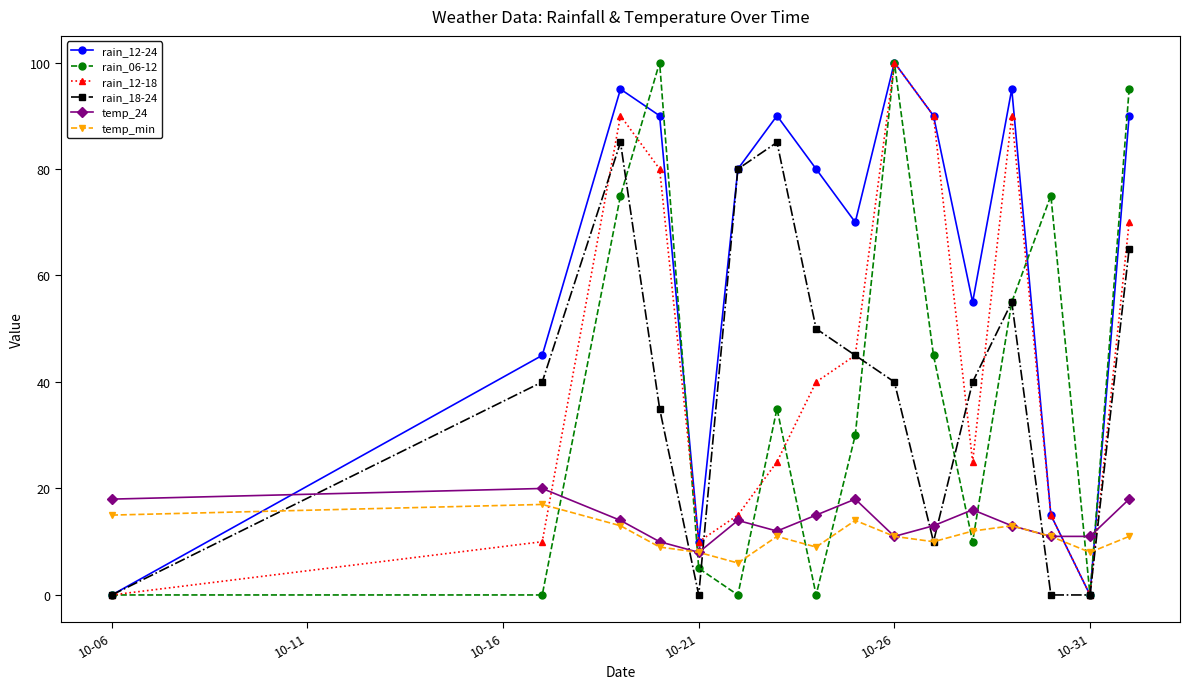

Which series has the largest total across all categories?

rain_12-24